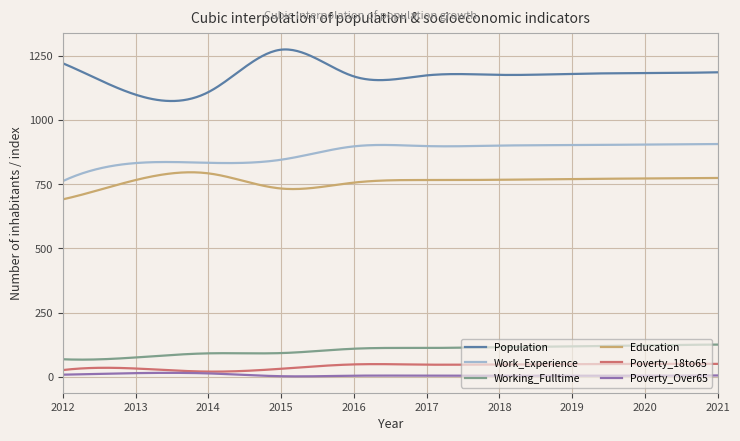

True or false: Education and Working_Fulltime cross at least once.

False